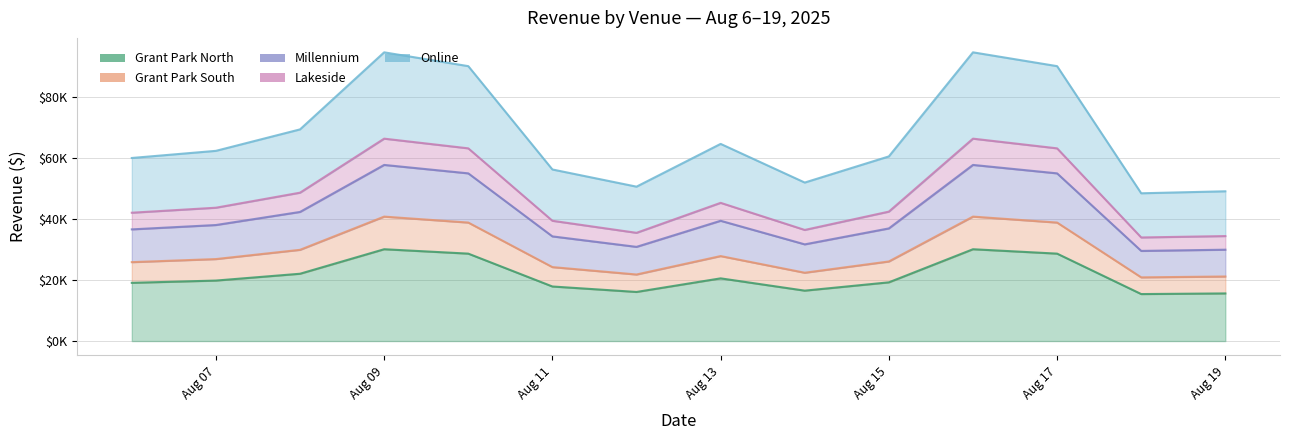

True or false: Grant Park South and Grant Park North intersect in this chart.

False